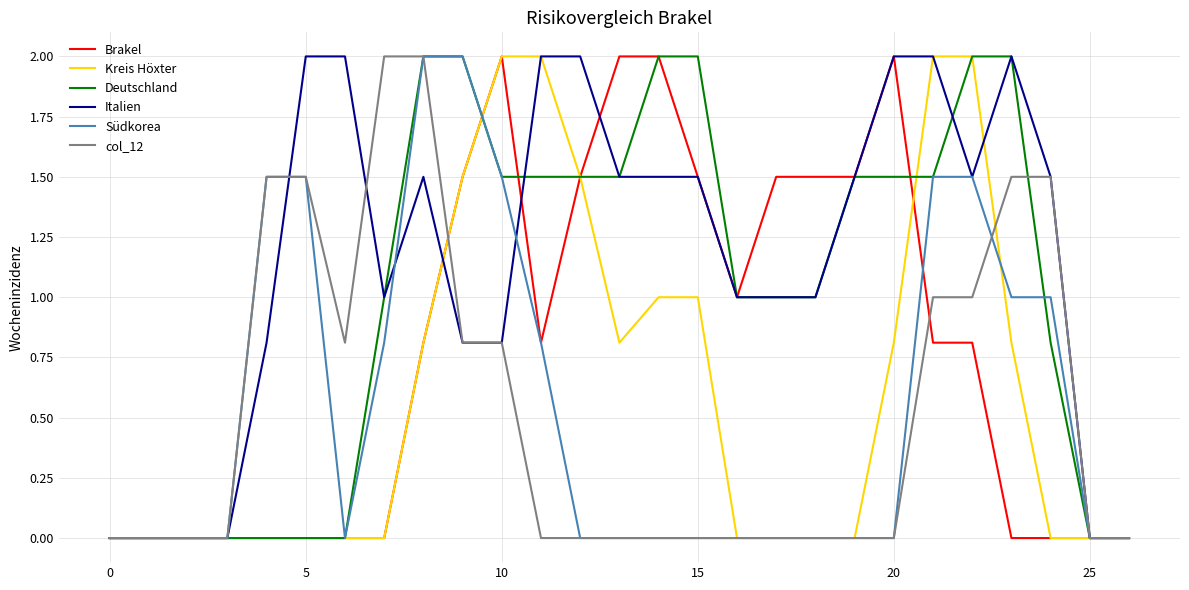

Which series has the largest total across all categories?

Italien